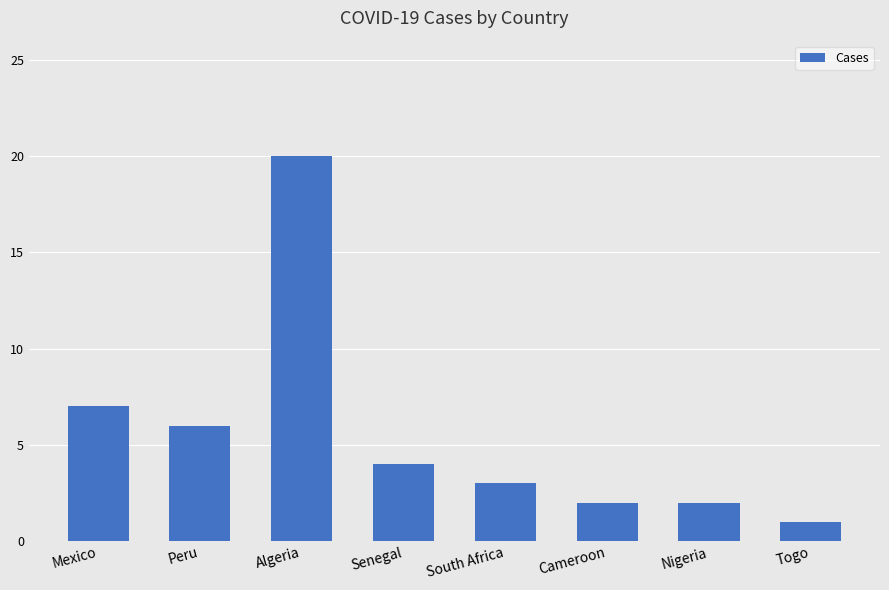

What is the minimum value shown in the chart?

1